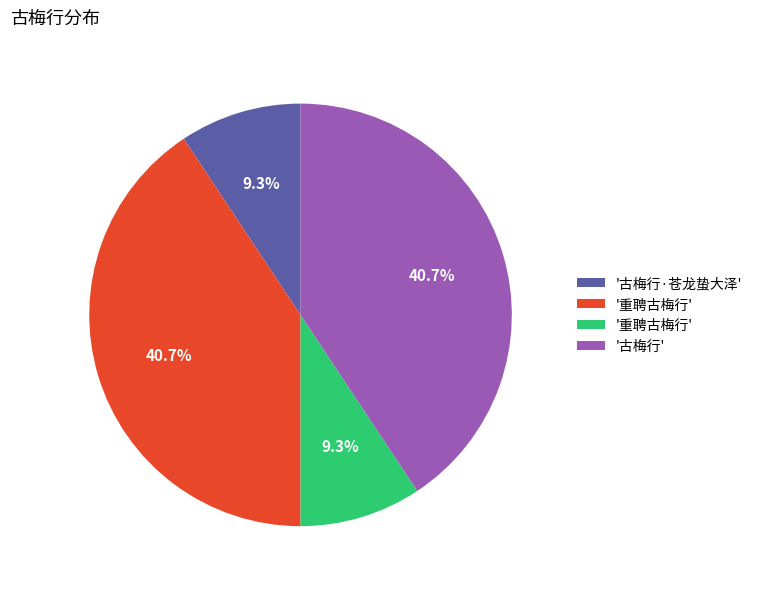

Is there a majority slice in this chart?

No